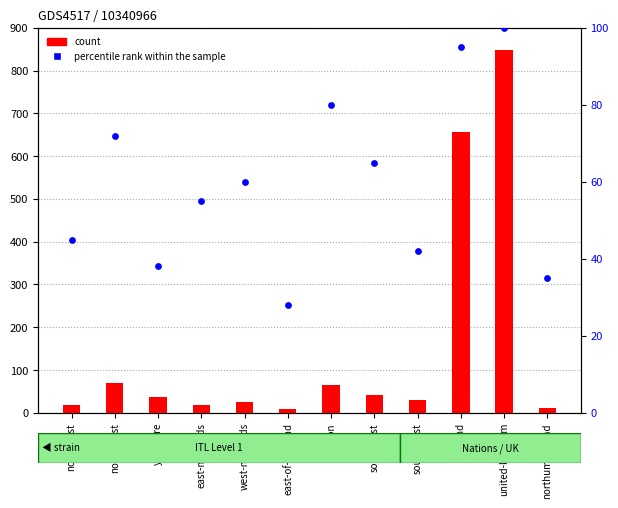

At which category is the sum across all series the highest?

united-kingdom